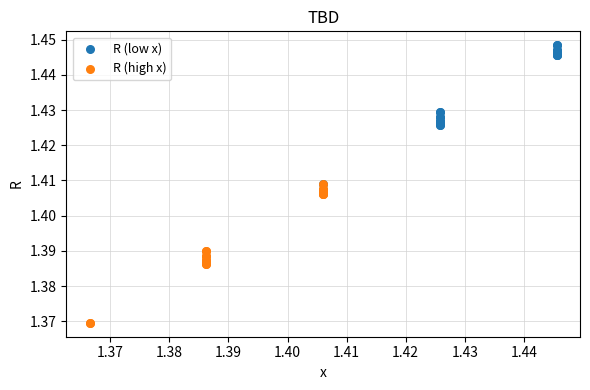

What are all the series names shown in the legend?

R (low x), R (high x)